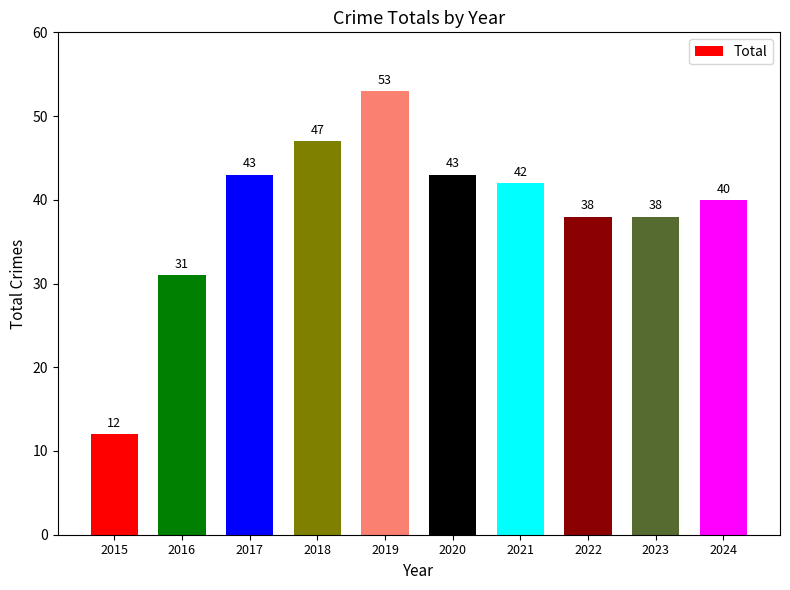

Between 2018 and 2021, which is larger?

2018